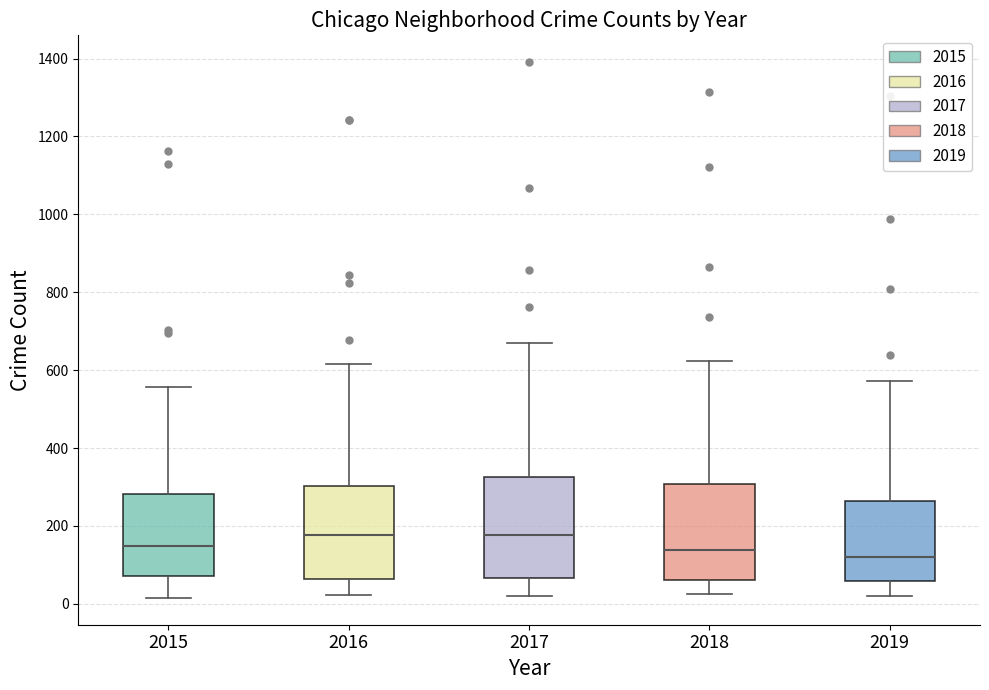

Reading left to right, transcribe this box plot: for each box, give where its median line is, the range the box spans, and where its two whiskers end, as read against the y-axis. The values are not printed on the chart, so give them approximately, as read against the axis.

2015: median 140, box 80 to 280, whiskers 20 to 560
2016: median 180, box 60 to 300, whiskers 20 to 620
2017: median 180, box 60 to 320, whiskers 20 to 660
2018: median 140, box 60 to 300, whiskers 20 to 620
2019: median 120, box 60 to 260, whiskers 20 to 580